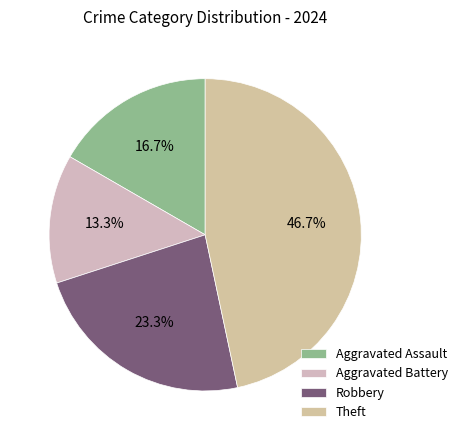

How many segments does this pie chart have?

4